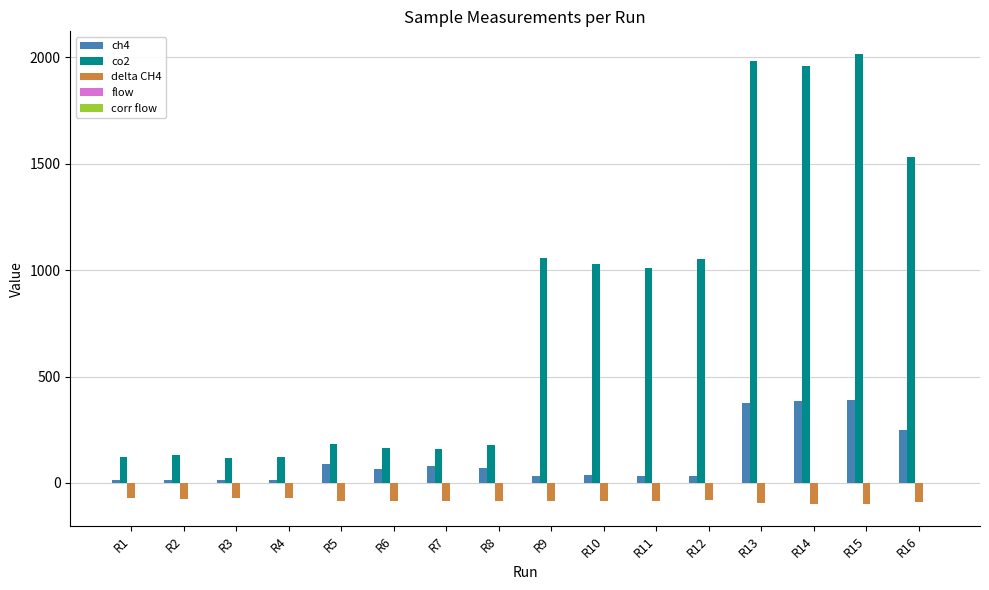

Which series has the largest total across all categories?

co2